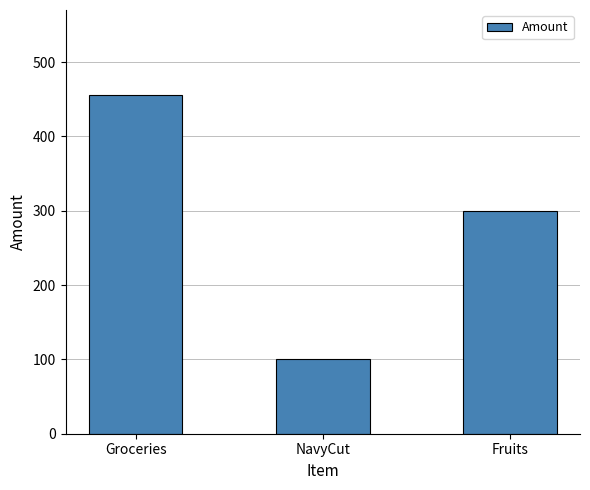

What position from the left is NavyCut?

2